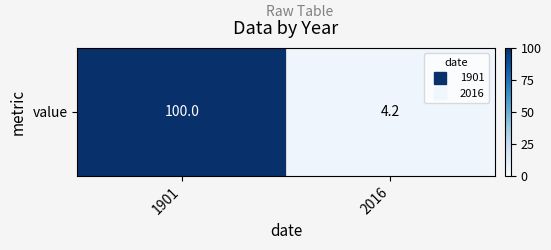

Reading left to right, list all the values displayed in this chart.

1901=100.0	2016=4.2